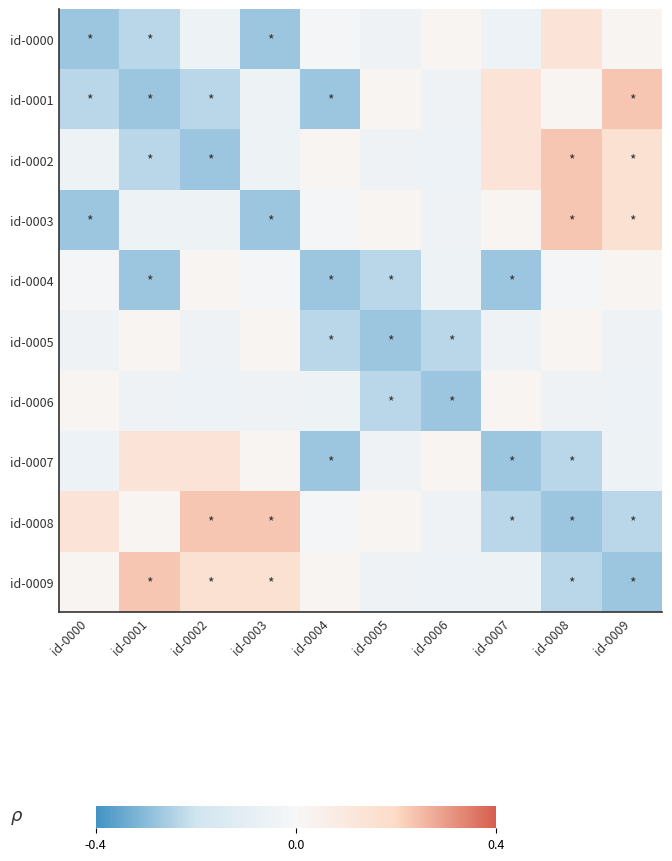

At which category is the sum across all series the highest?

id-0009